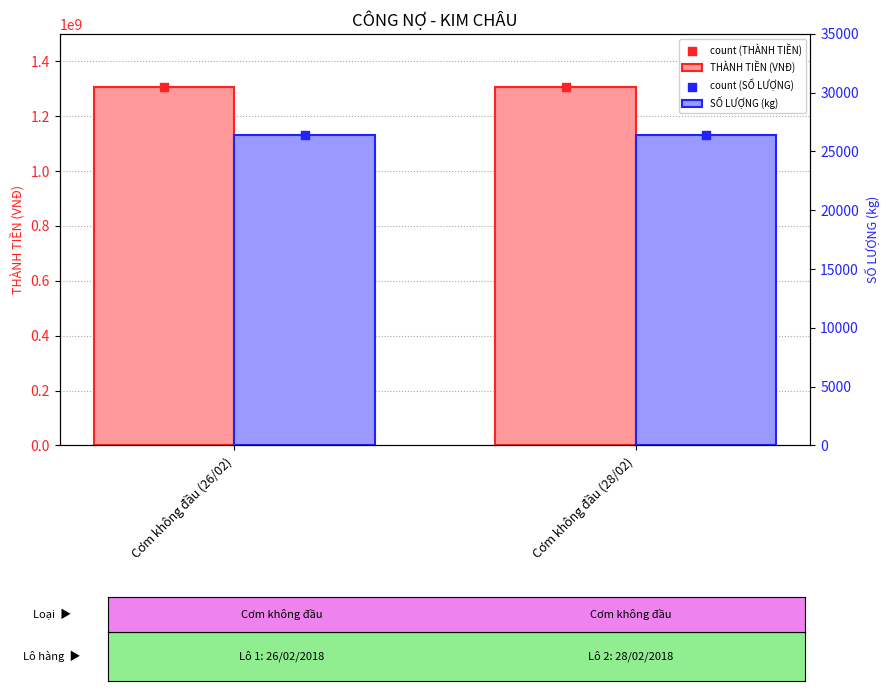

Which series reaches the minimum Y coordinate?

SỐ LƯỢNG (kg)